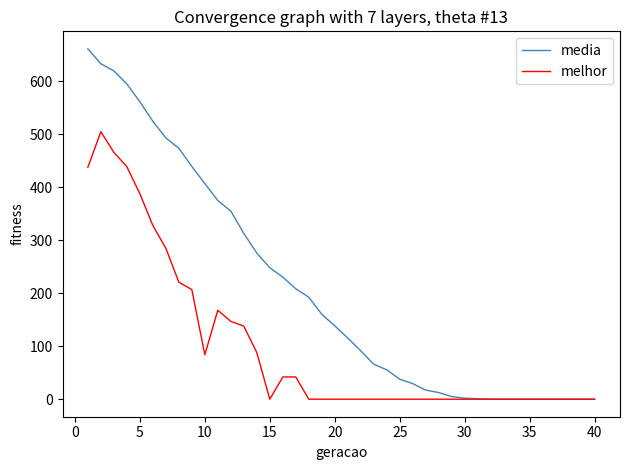

How many categories are shown in the chart?

40